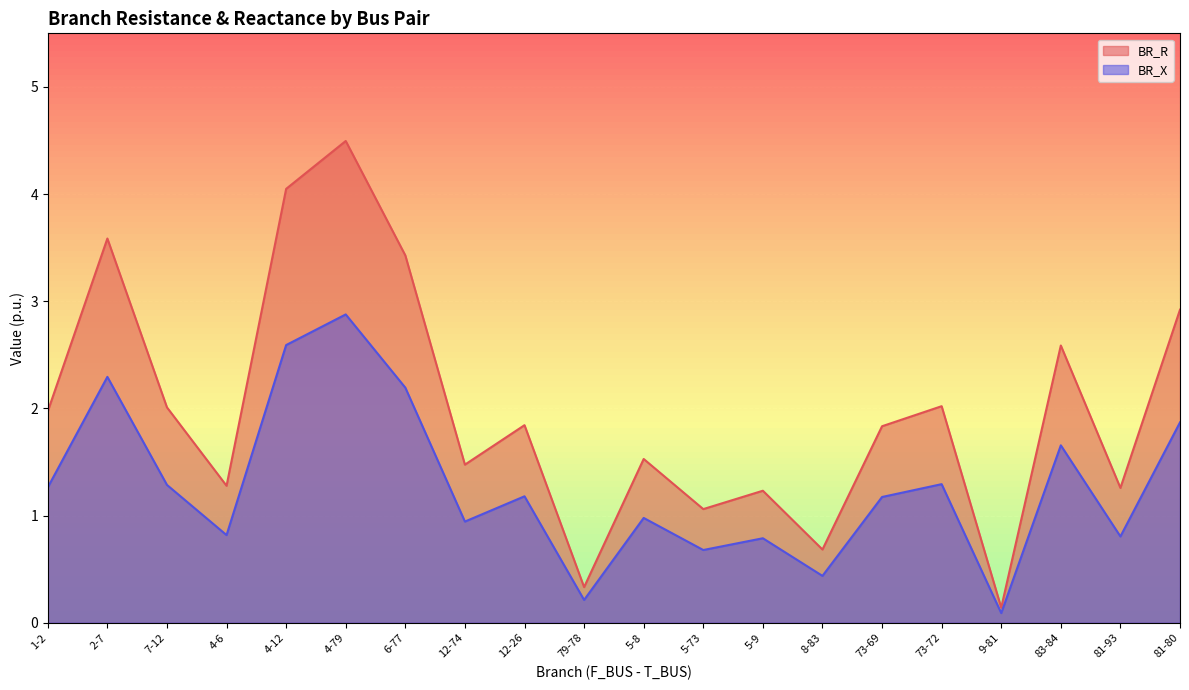

What are all the series names shown in the legend?

BR_R, BR_X